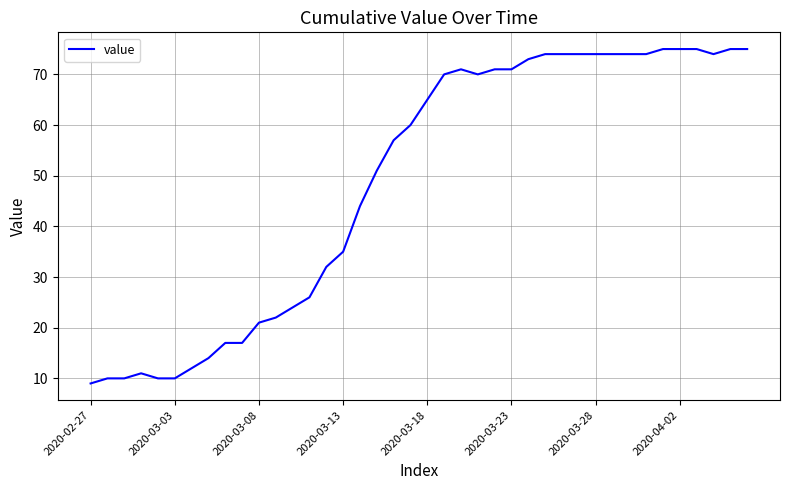

What is the sum of all values?

1950